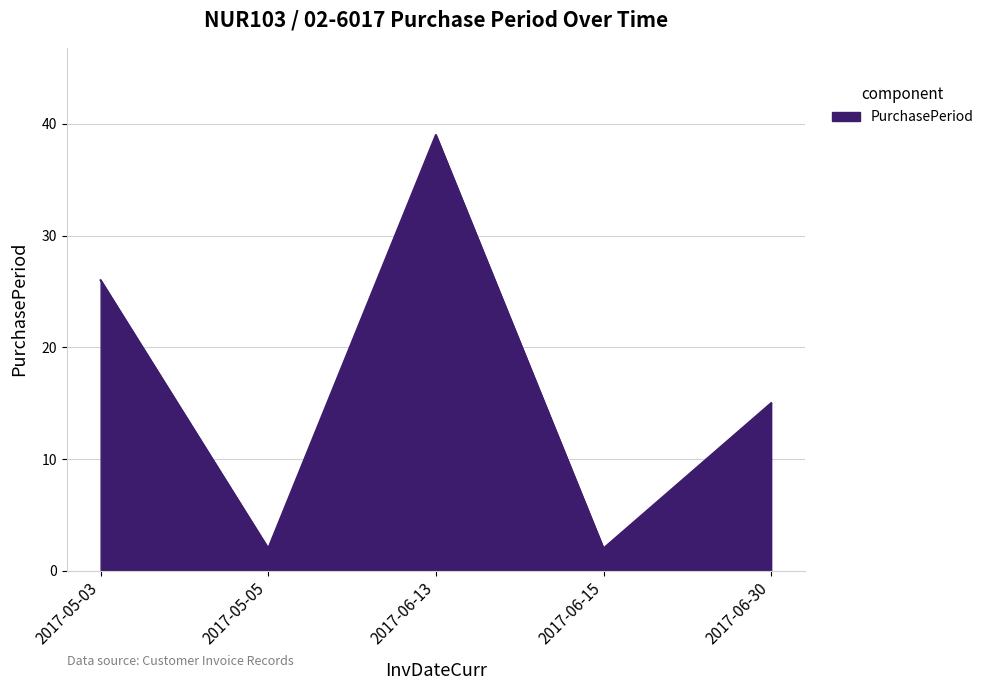

Reading left to right, transcribe all the data shown in this chart.

2017-05-03=26	2017-05-05=2	2017-06-13=39	2017-06-15=2	2017-06-30=15